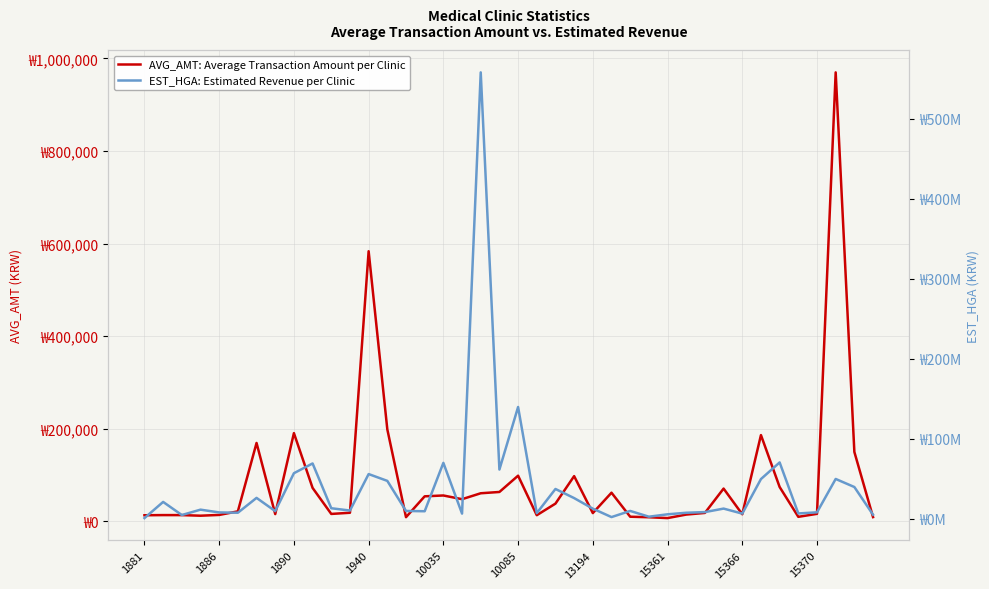

Which series has the widest spread of values?

EST_HGA: Estimated Revenue per Clinic